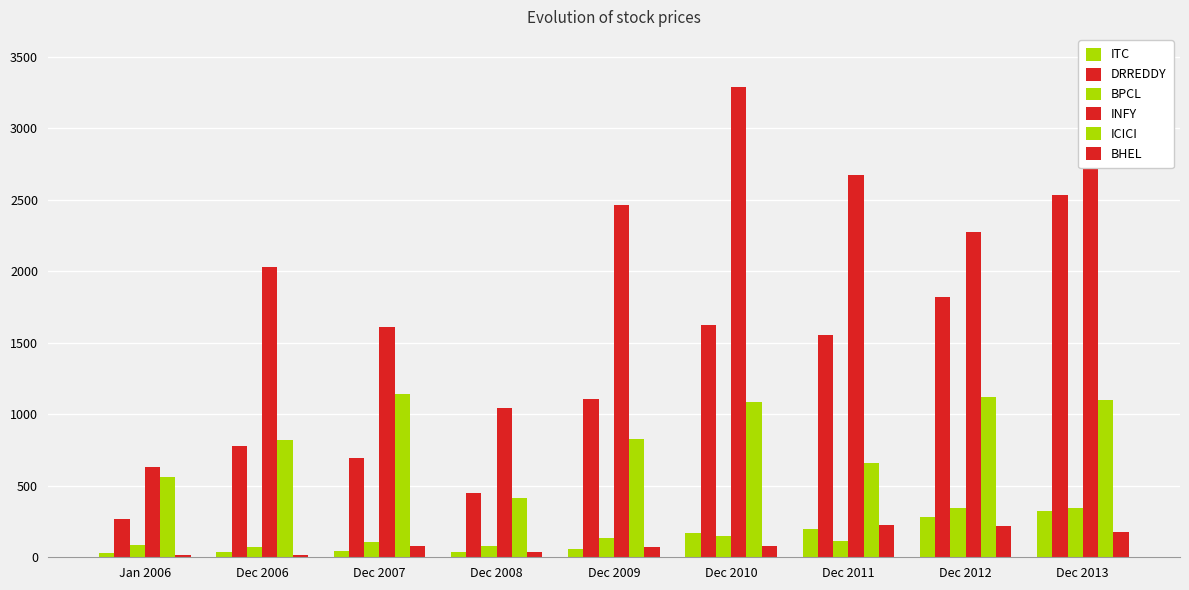

Is it true that INFY equals 2677.0 at Dec 2011?

True